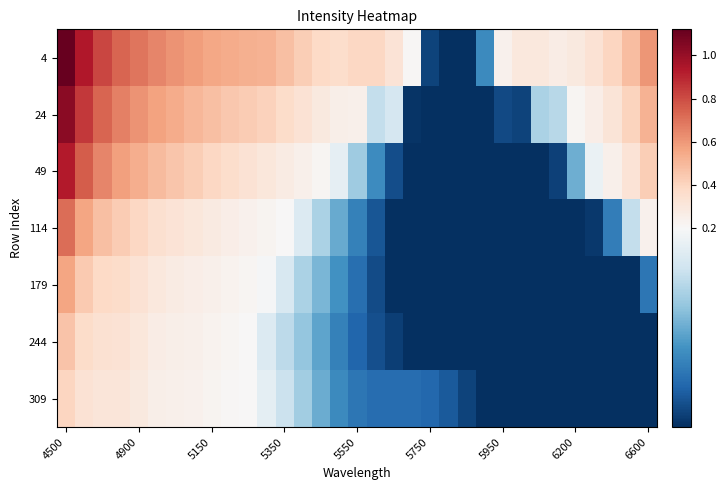

Reading left to right, what are all the values shown in this chart?

4: 1.1	0.9	0.8	0.7	0.7	0.6	0.6	0.6	0.6	0.5	0.5	0.5	0.5	0.4	0.4	0.4	0.4	0.4	0.3	0.2	0.1	0.1	0.1	0.1	0.2	0.3	0.3	0.3	0.3	0.3	0.4	0.5	0.6
24: 1.0	0.9	0.7	0.7	0.6	0.6	0.5	0.5	0.5	0.4	0.4	0.4	0.4	0.3	0.3	0.3	0.2	0.2	0.2	0.1	0.1	0.1	0.1	0.1	0.1	0.1	0.2	0.2	0.2	0.3	0.3	0.4	0.5
49: 0.9	0.8	0.6	0.6	0.5	0.5	0.5	0.4	0.4	0.4	0.3	0.3	0.3	0.2	0.2	0.2	0.2	0.1	0.1	0.1	0.1	0.1	0.1	0.1	0.1	0.1	0.1	0.1	0.2	0.2	0.2	0.3	0.4
114: 0.7	0.6	0.5	0.4	0.4	0.3	0.3	0.3	0.3	0.3	0.2	0.2	0.2	0.2	0.2	0.1	0.1	0.1	0.1	0.1	0.1	0.1	0.1	0.1	0.1	0.1	0.1	0.1	0.1	0.1	0.1	0.2	0.2
179: 0.6	0.4	0.4	0.4	0.3	0.3	0.3	0.3	0.2	0.2	0.2	0.2	0.2	0.2	0.2	0.1	0.1	0.1	0.1	0.1	0.1	0.1	0.1	0.1	0.1	0.1	0.1	0.1	0.1	0.1	0.1	0.1	0.1
244: 0.5	0.4	0.3	0.3	0.3	0.3	0.3	0.2	0.2	0.2	0.2	0.2	0.2	0.2	0.1	0.1	0.1	0.1	0.1	0.1	0.1	0.1	0.1	0.1	0.1	0.1	0.1	0.1	0.1	0.1	0.1	0.1	0.1
309: 0.4	0.3	0.3	0.3	0.3	0.3	0.2	0.2	0.2	0.2	0.2	0.2	0.2	0.2	0.2	0.1	0.1	0.1	0.1	0.1	0.1	0.1	0.1	0.1	0.1	0.1	0.1	0.1	0.1	0.1	0.1	0.1	0.1